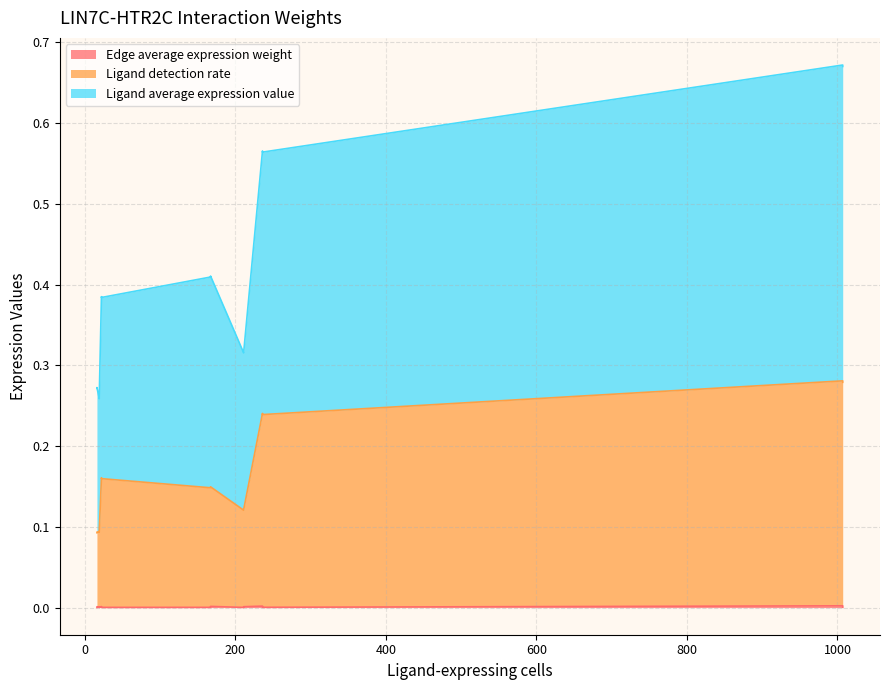

Between EMT-ETC and Endo-ETC, which series saw the biggest shift?

Ligand average expression value